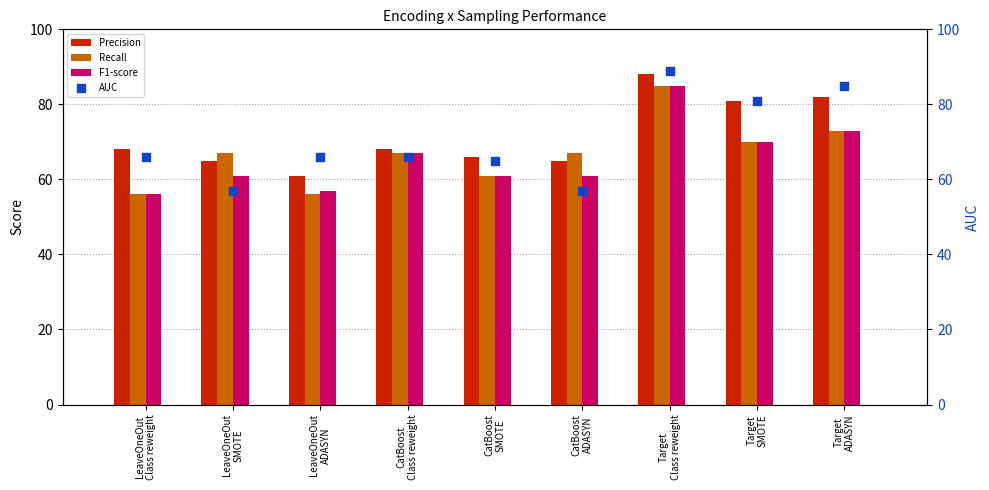

What are all the series names shown in the legend?

Precision, Recall, F1-score, AUC